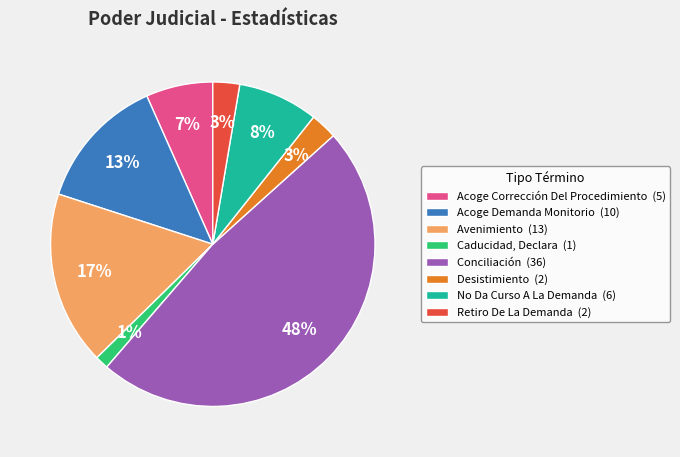

Which slice is the smallest?

Caducidad, Declara